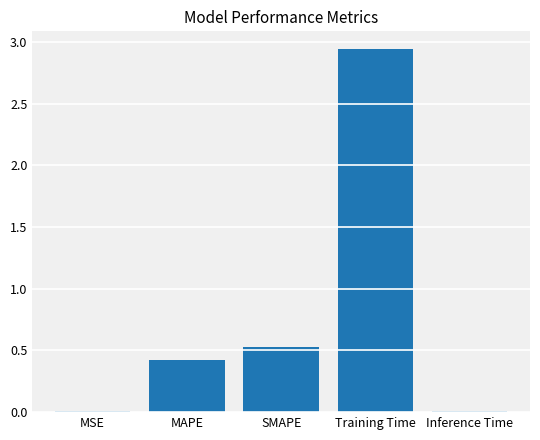

What is the difference between the second highest and minimum values?

0.5